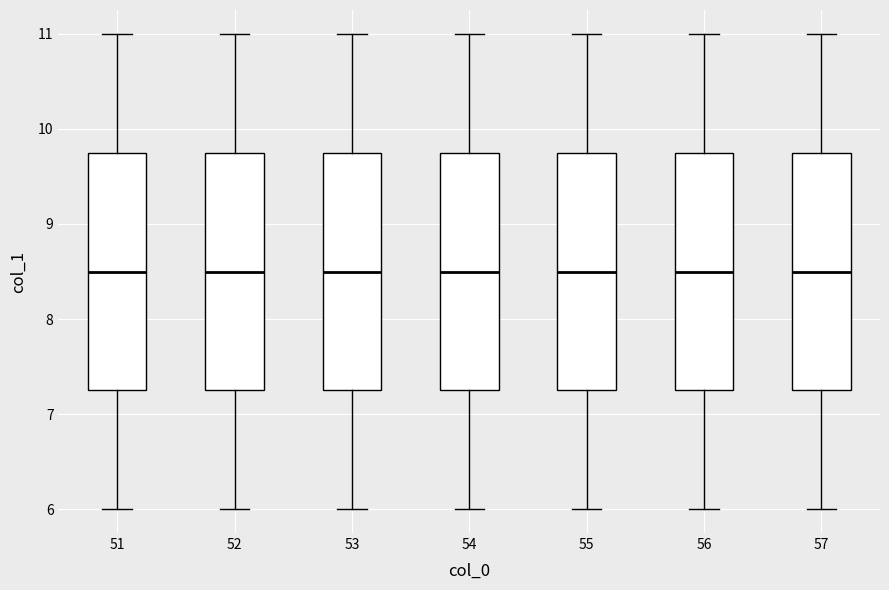

Reading left to right, transcribe this box plot: for each box, give where its median line is, the range the box spans, and where its two whiskers end, as read against the y-axis. The values are not printed on the chart, so give them approximately, as read against the axis.

51: median 8.5, box 7.3 to 9.8, whiskers 6.0 to 11.0
52: median 8.5, box 7.3 to 9.8, whiskers 6.0 to 11.0
53: median 8.5, box 7.3 to 9.8, whiskers 6.0 to 11.0
54: median 8.5, box 7.3 to 9.8, whiskers 6.0 to 11.0
55: median 8.5, box 7.3 to 9.8, whiskers 6.0 to 11.0
56: median 8.5, box 7.3 to 9.8, whiskers 6.0 to 11.0
57: median 8.5, box 7.3 to 9.8, whiskers 6.0 to 11.0